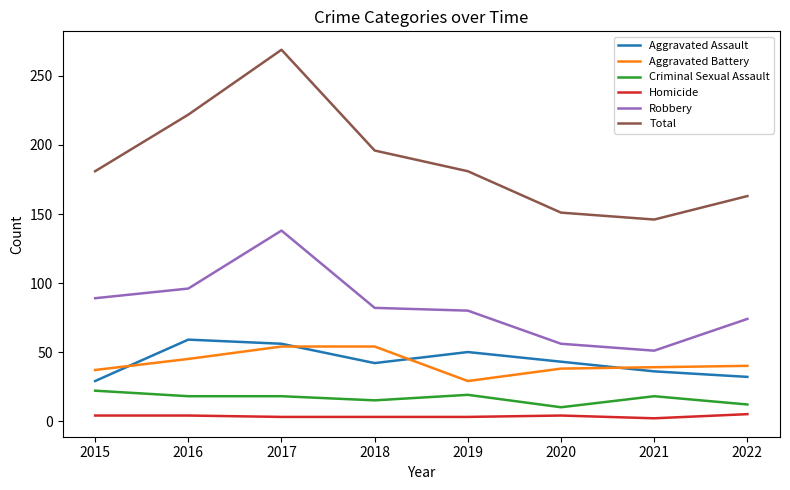

What is the sum of all Aggravated Battery values?

336